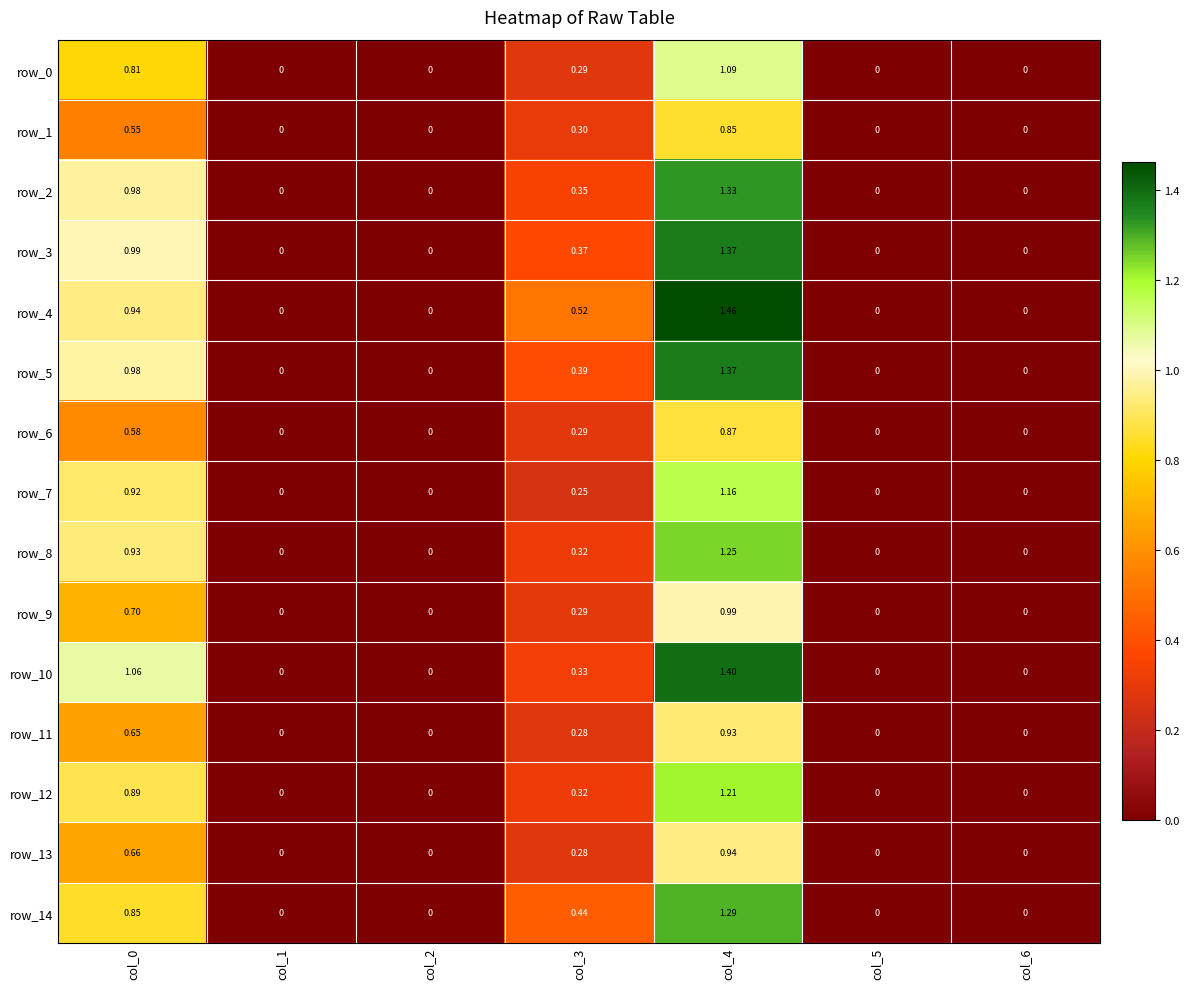

Which has a higher value, col_0 or col_1?

col_0